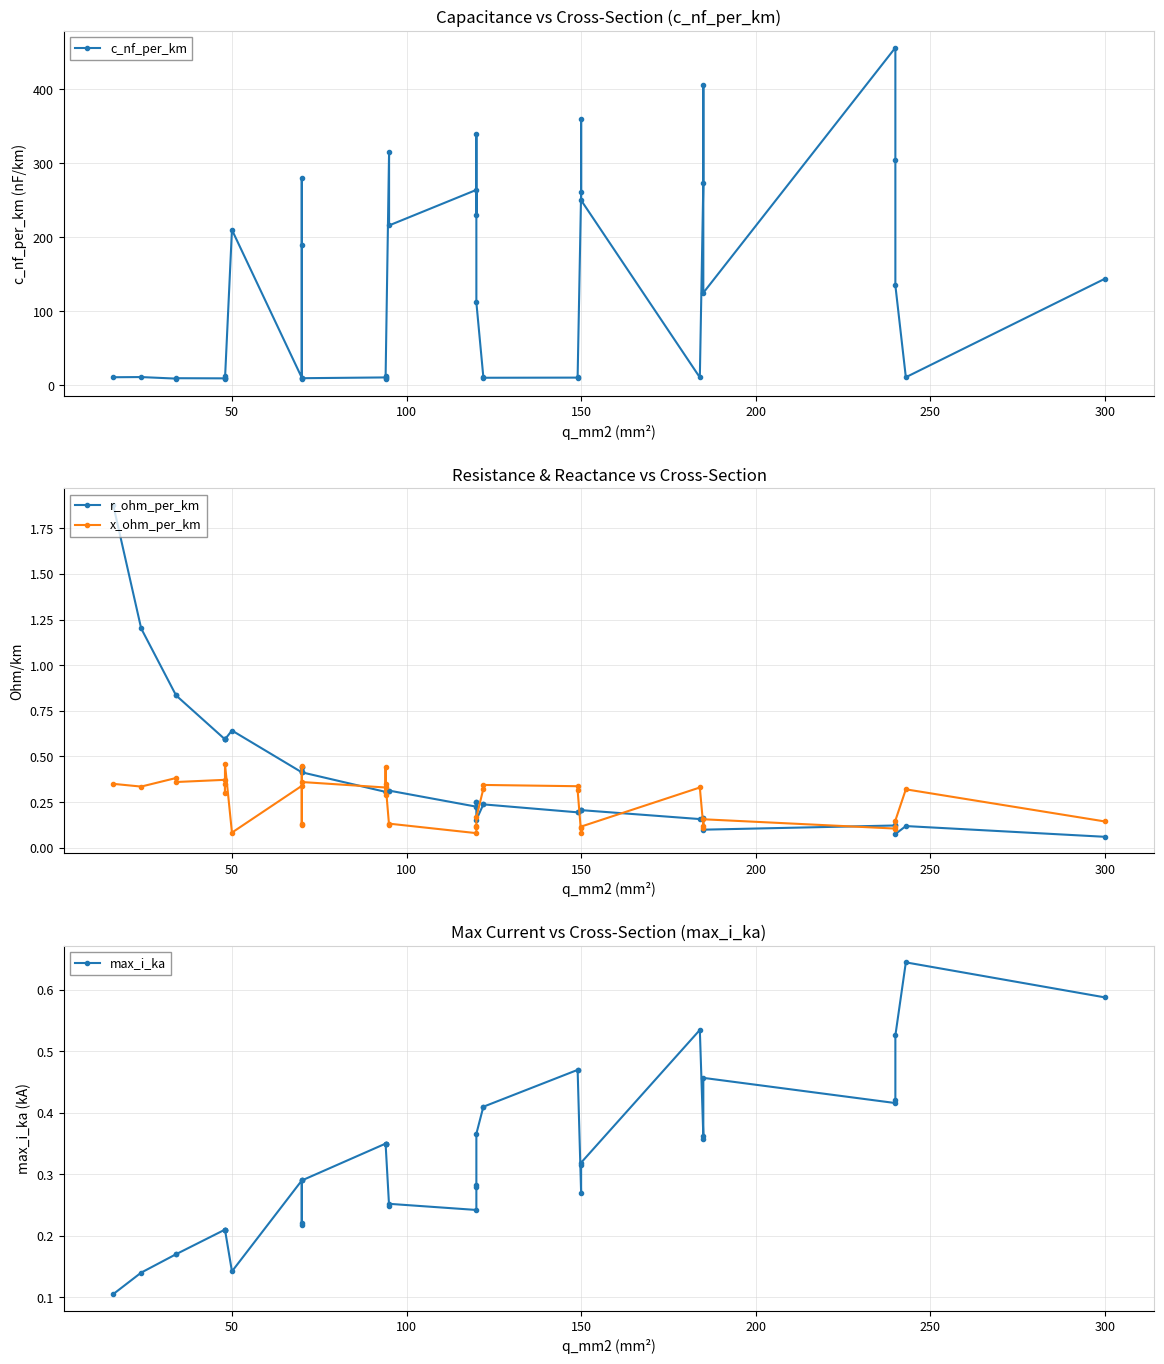

Does the chart have visible grid lines?

Yes